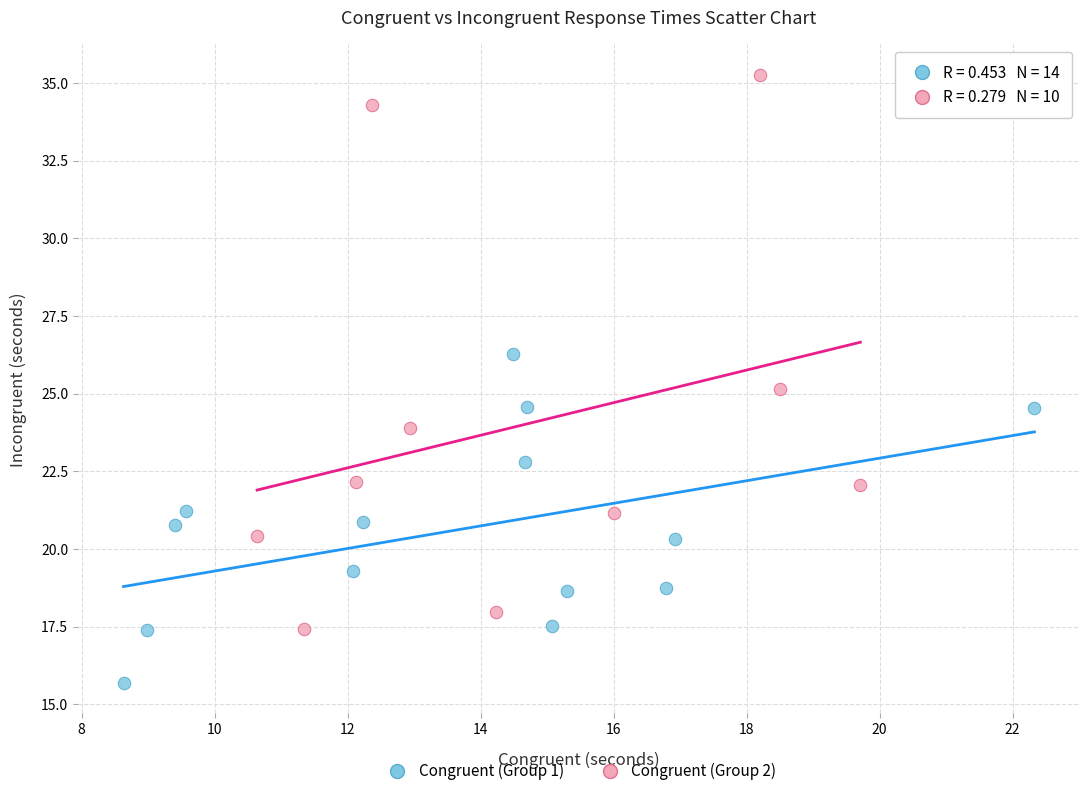

Which series has the largest Y range (max minus min)?

Congruent (Group 2)